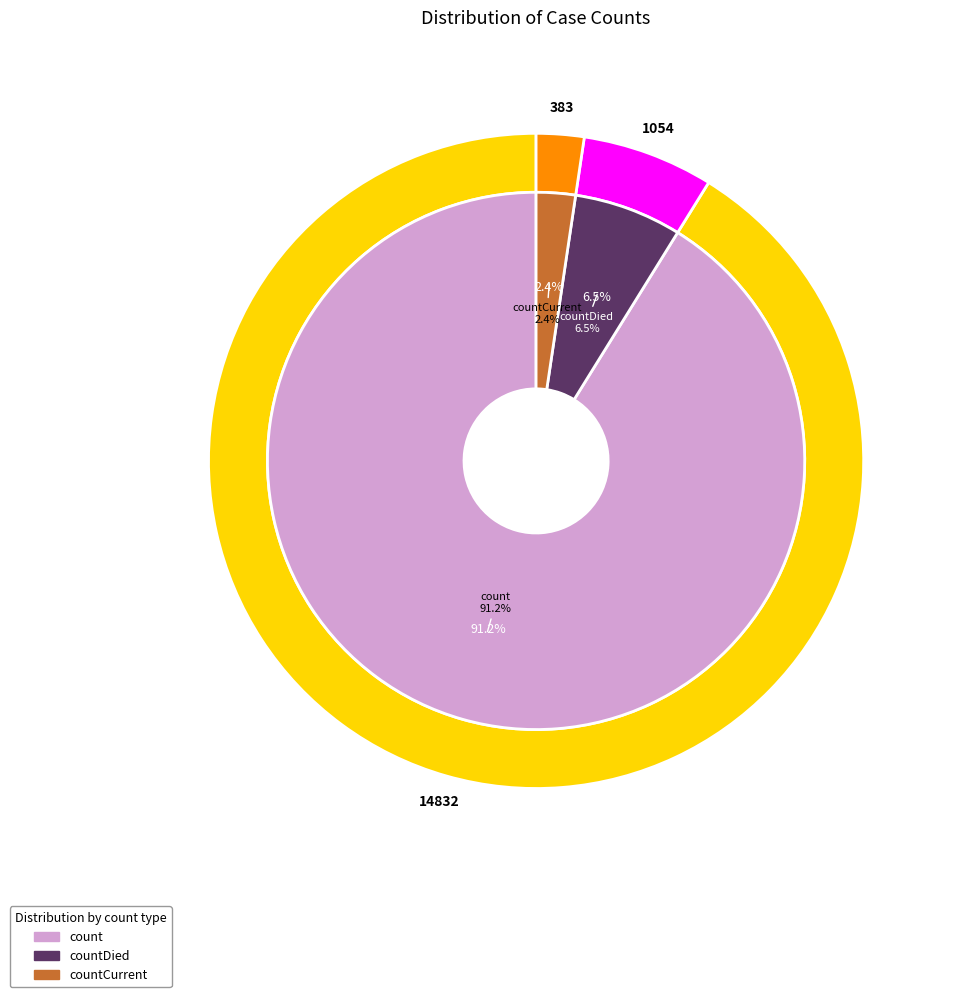

Combined, what portion of the pie is countDied and count?

97.6%